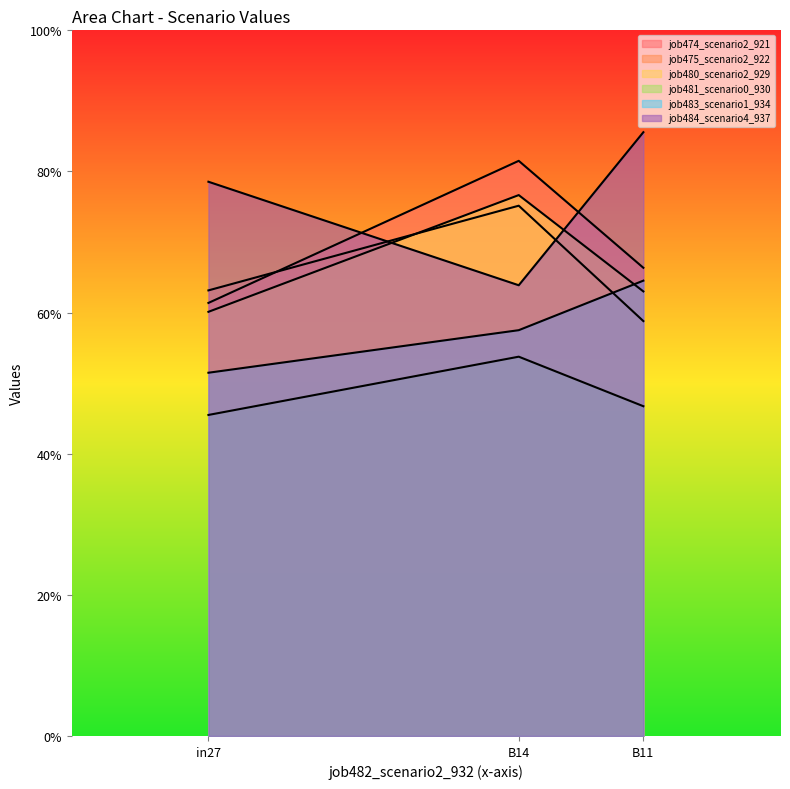

Which series has the largest total across all categories?

job484_scenario4_937